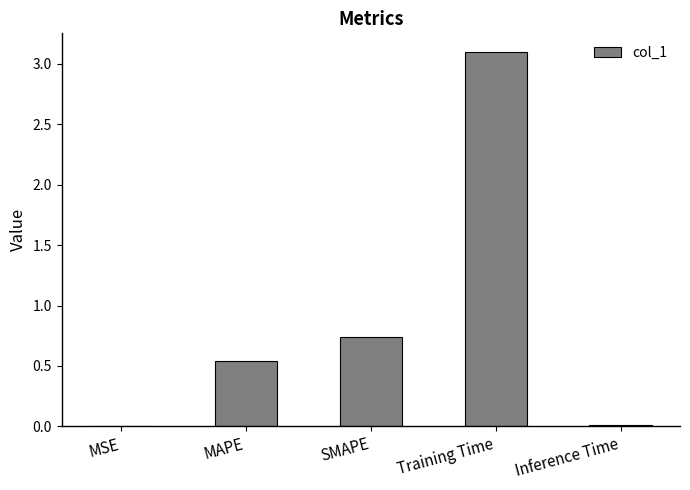

What is the change in value from MAPE to SMAPE?

+0.2